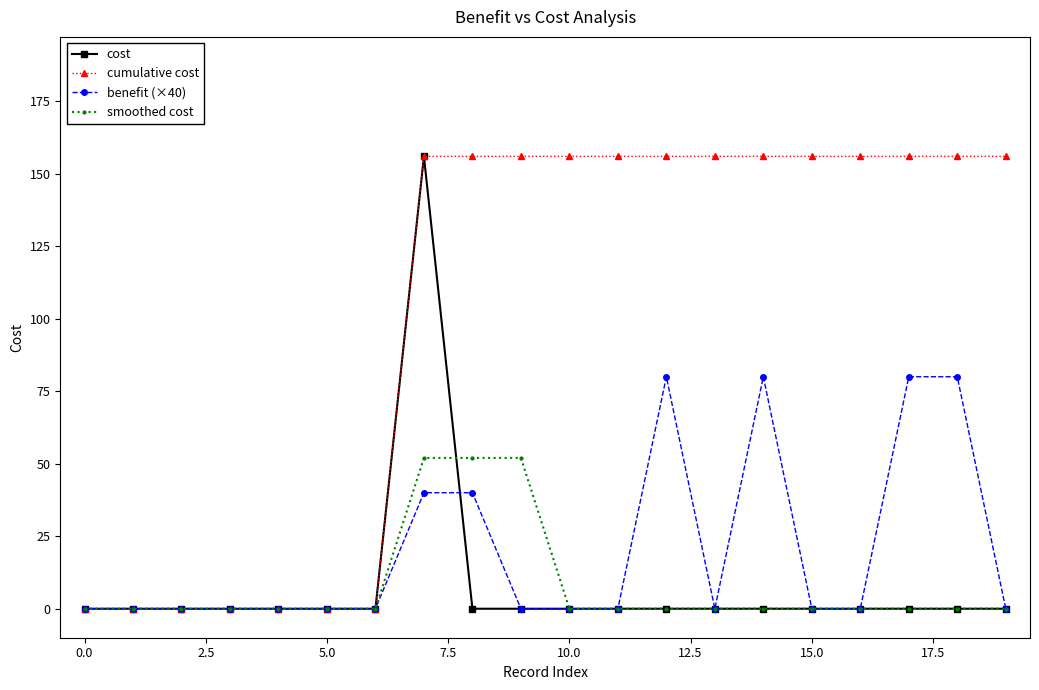

At how many categories does at least one series exceed 115?

13